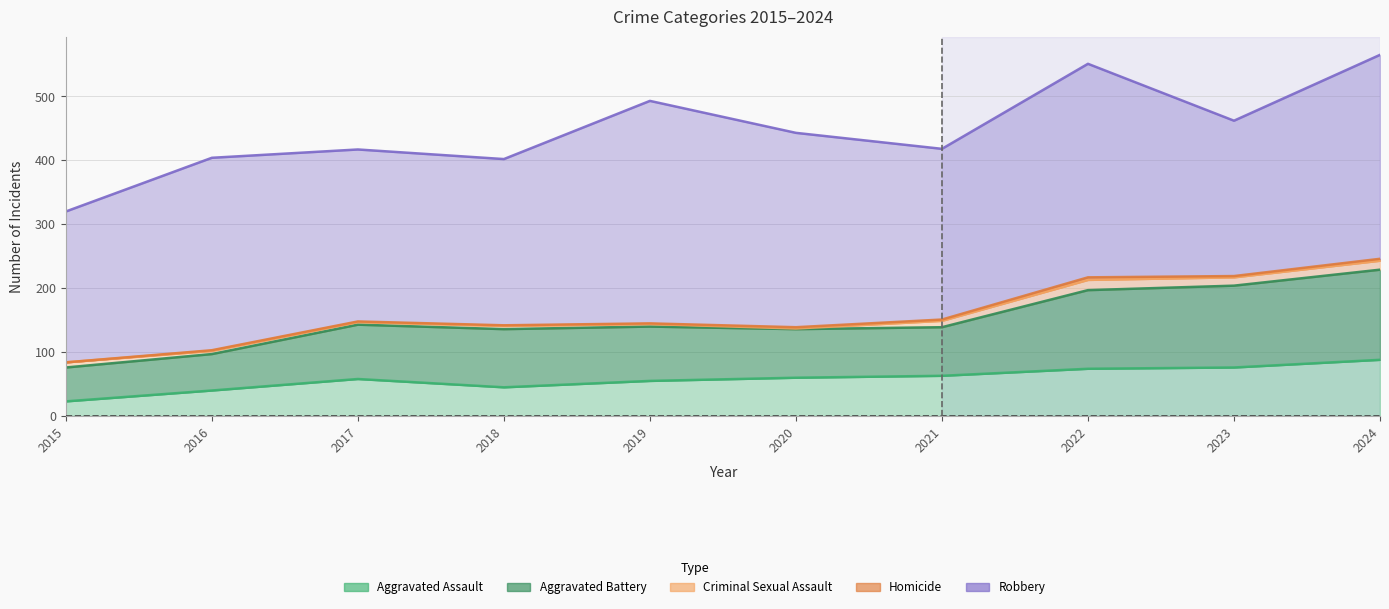

At which category is the sum across all series the highest?

2024